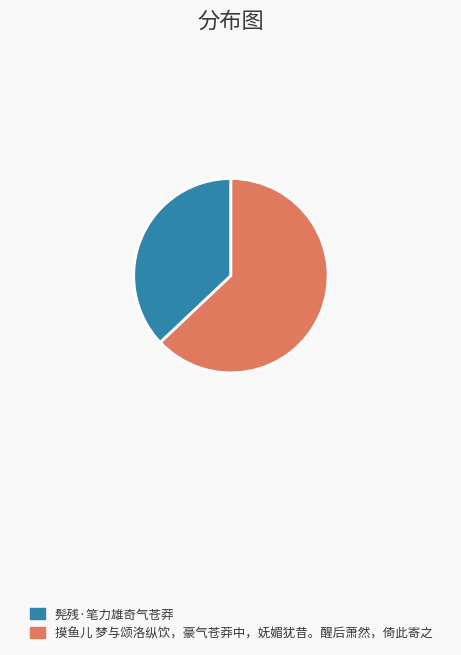

Is it true that 髡残·笔力雄奇气苍莽 is 37% of the pie?

True